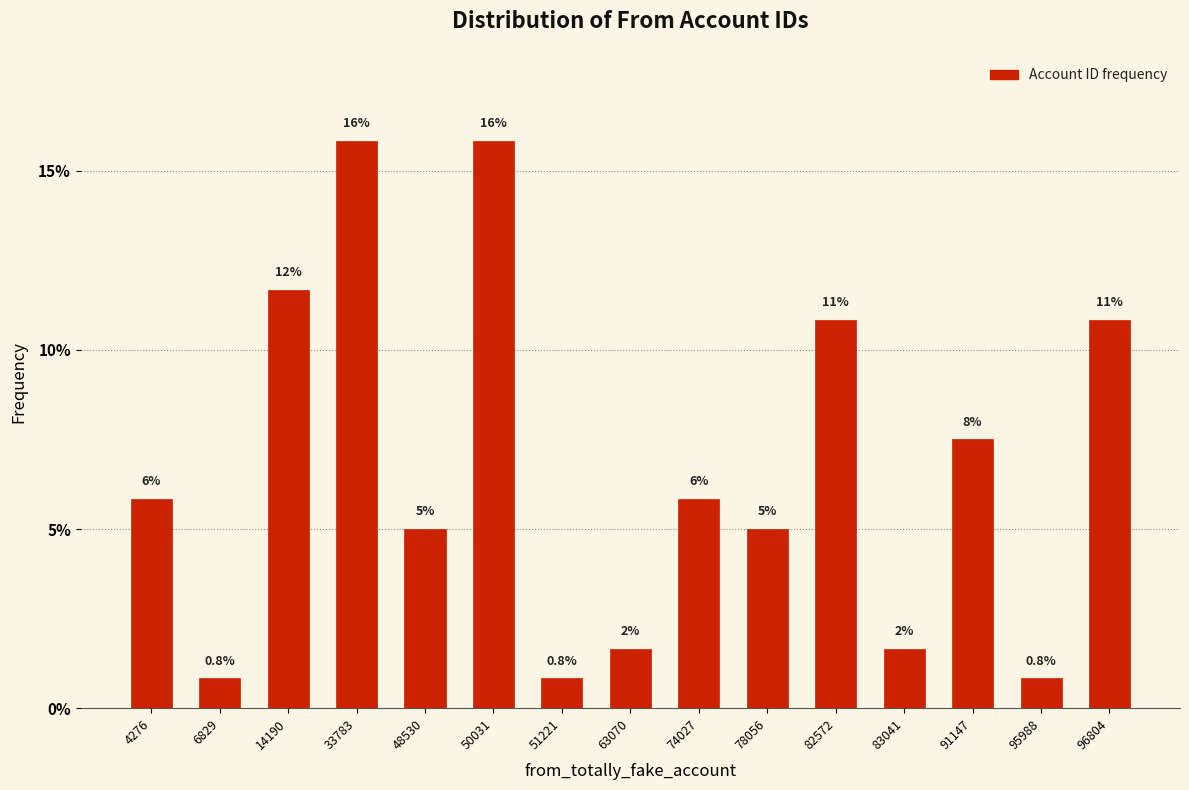

Does the chart contain any negative values?

No